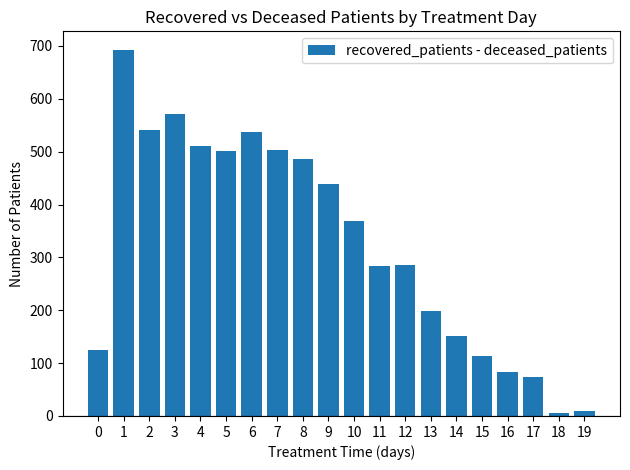

What is the difference between the values at 11 and 6?

255